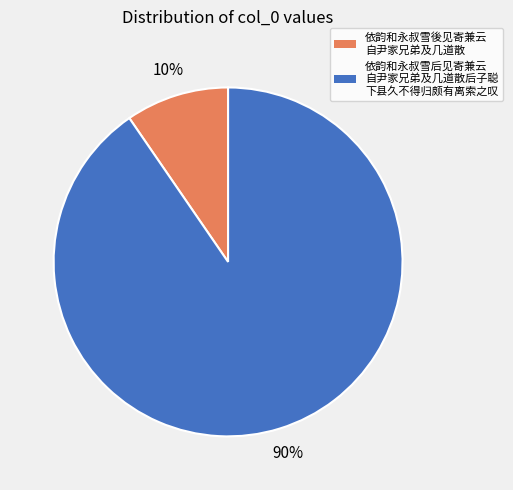

What is the majority slice?

依韵和永叔雪后见寄兼云 自尹家兄弟及几道散后子聪 下县久不得归颇有离索之叹